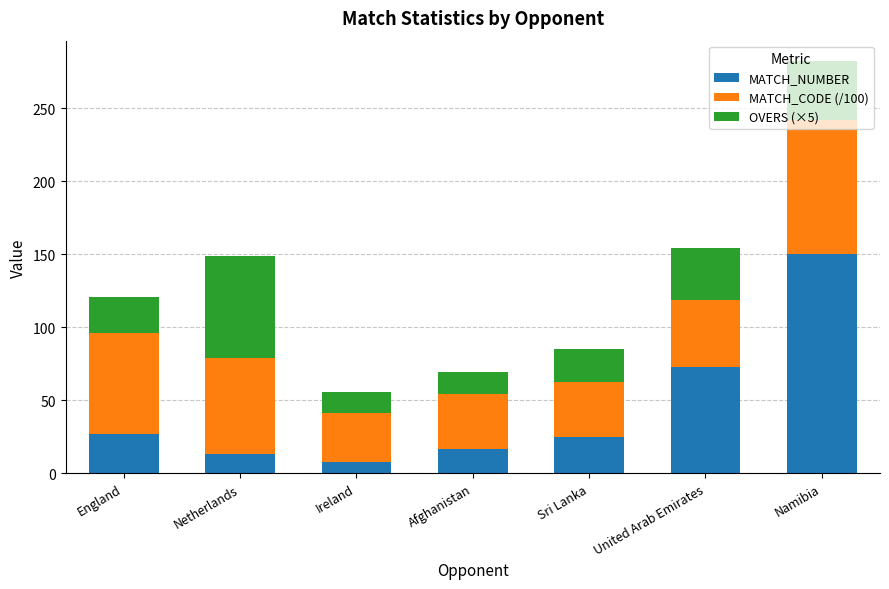

What is the highest value of the MATCH_NUMBER series?

150.0